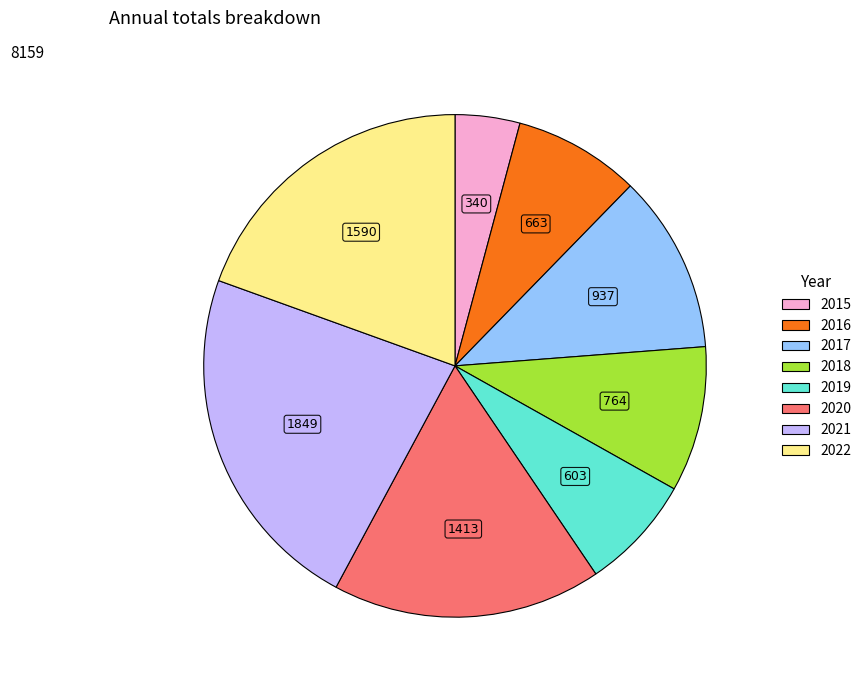

Is there a majority slice in this chart?

No